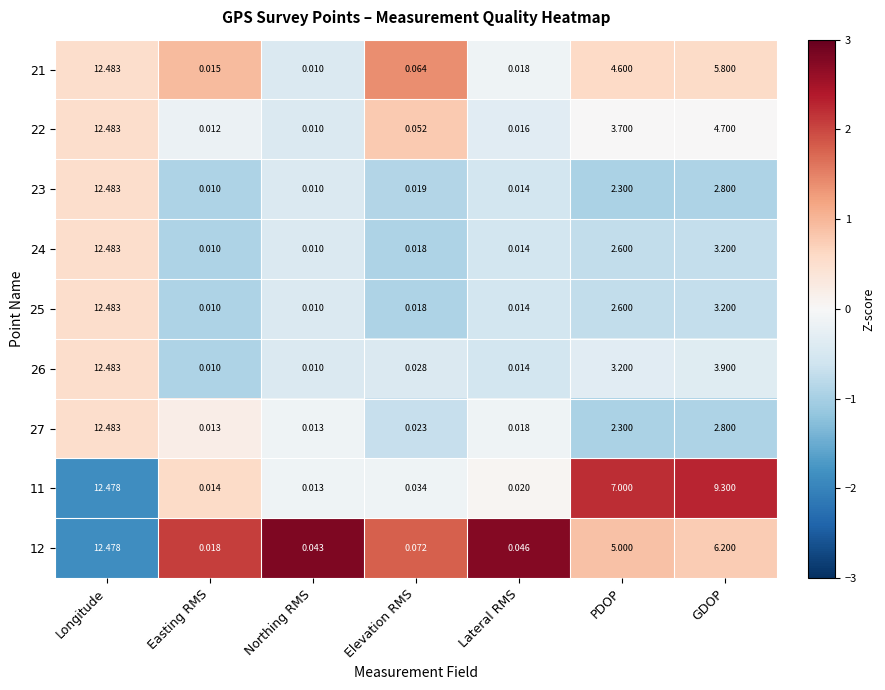

At which category is the sum across all series the highest?

Longitude